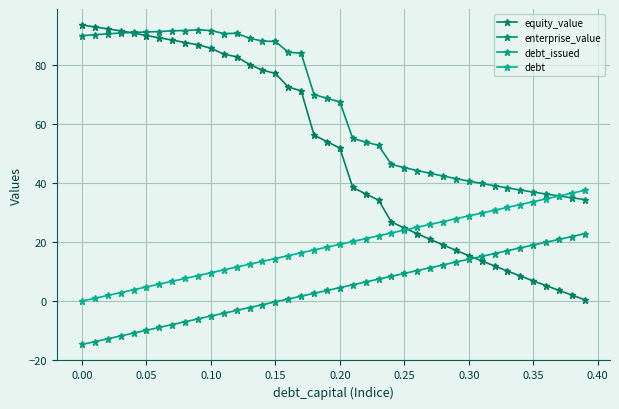

How many lines are shown in the chart?

4